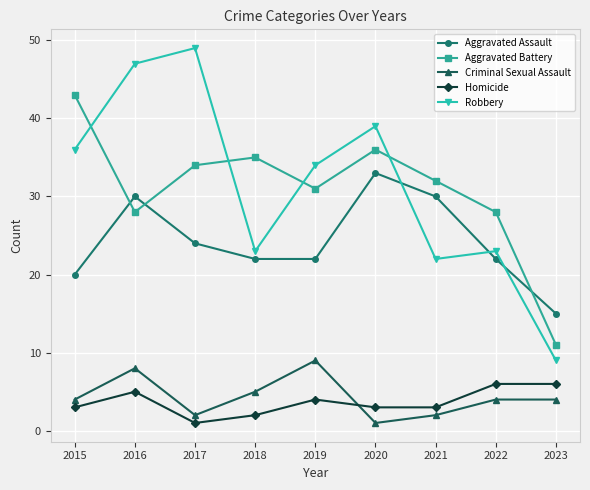

What is the highest value of the Homicide series?

6